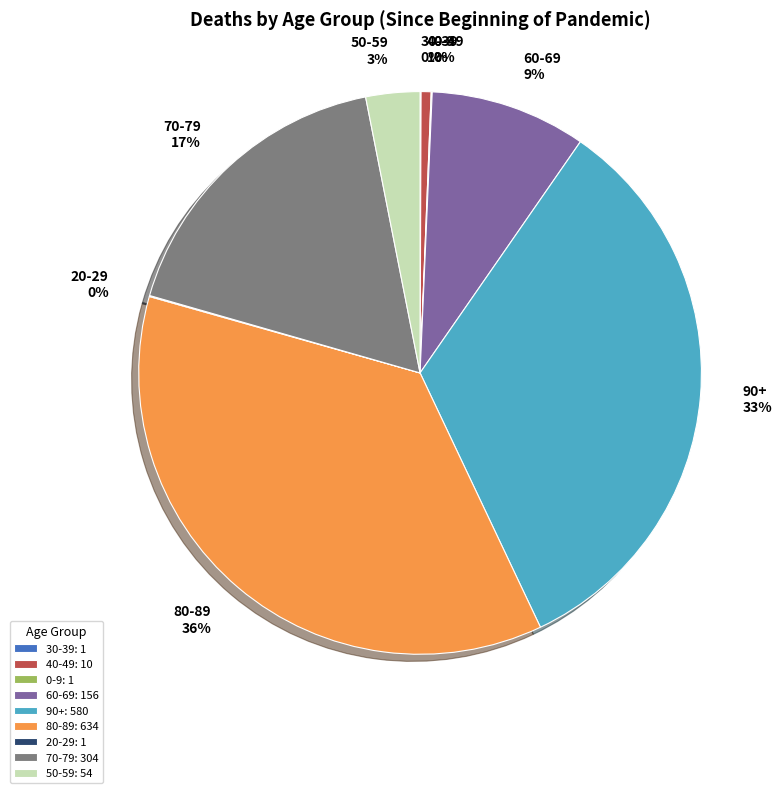

Is the sum of 60-69 and 70-79 greater than half?

No